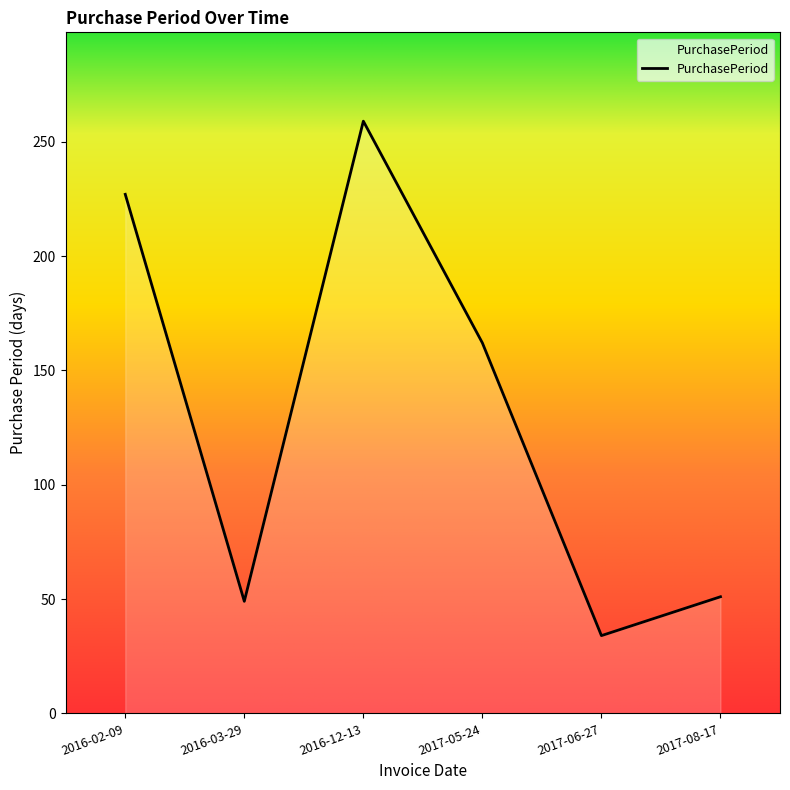

Which has a higher value, 2017-08-17 or 2016-02-09?

2016-02-09